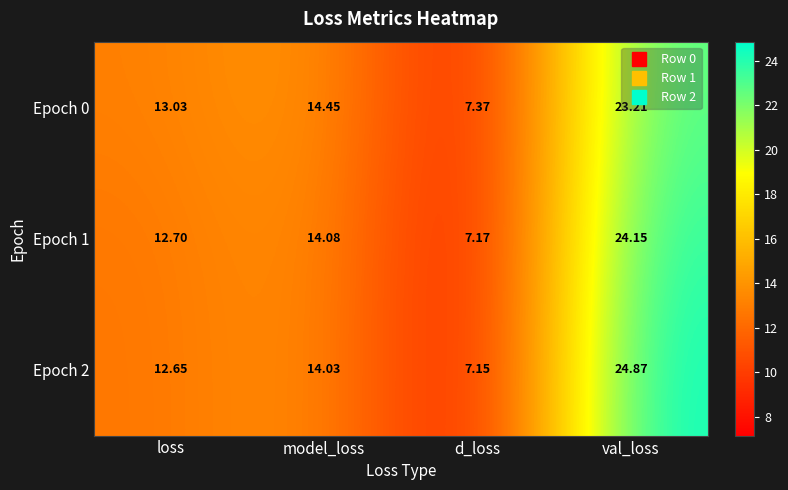

Rank the categories by Epoch 2 value from highest to lowest.

val_loss, model_loss, loss, d_loss